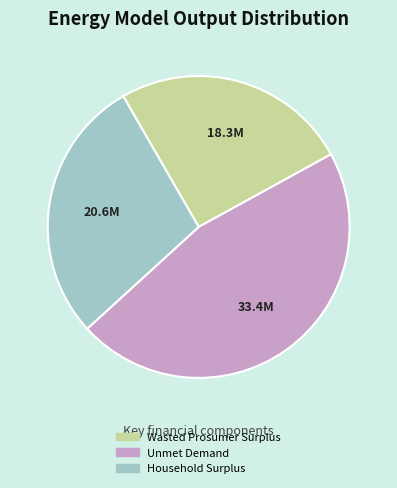

Is there any slice that represents more than half of the pie?

No